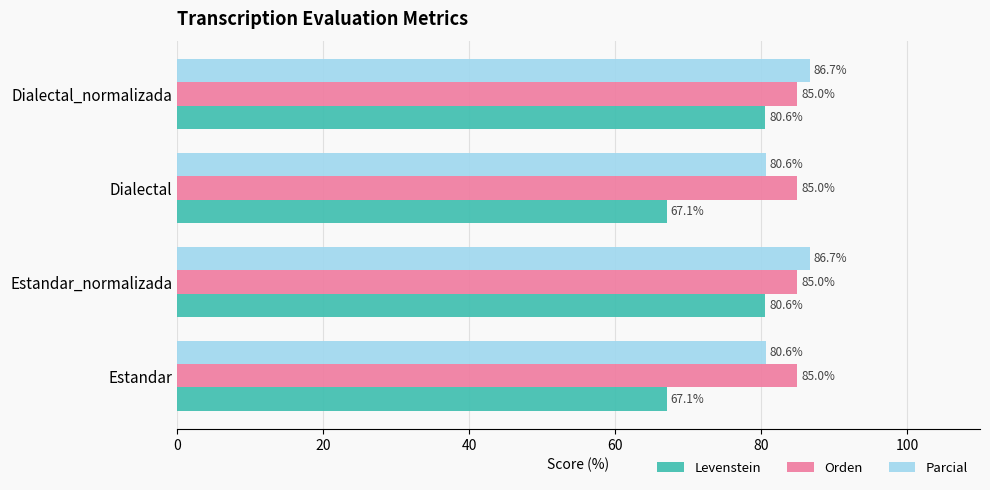

Which series has the widest spread of values?

Levenstein